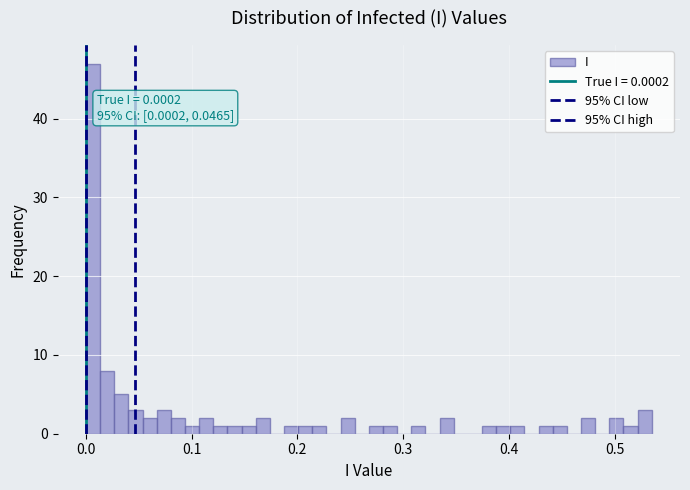

Read against the x-axis, roughly where is the centre of the tallest bar?

0.01